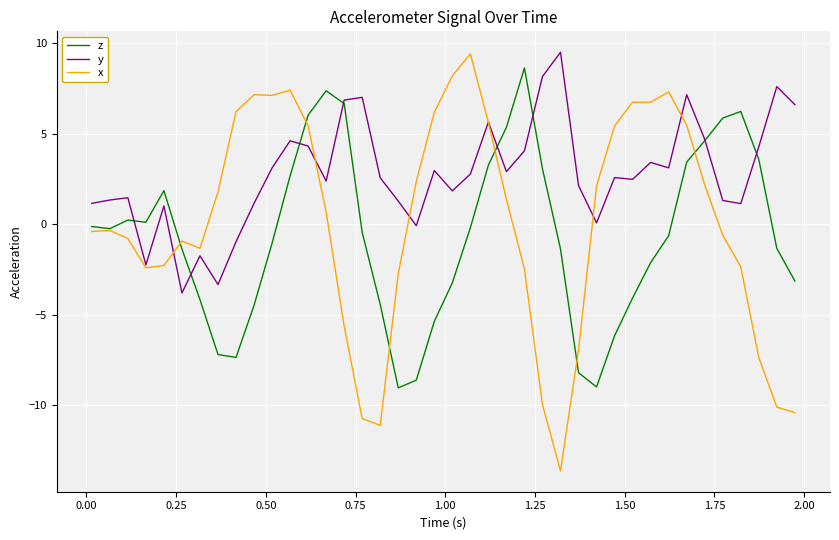

Rank the series by their average value, from highest to lowest.

y, x, z